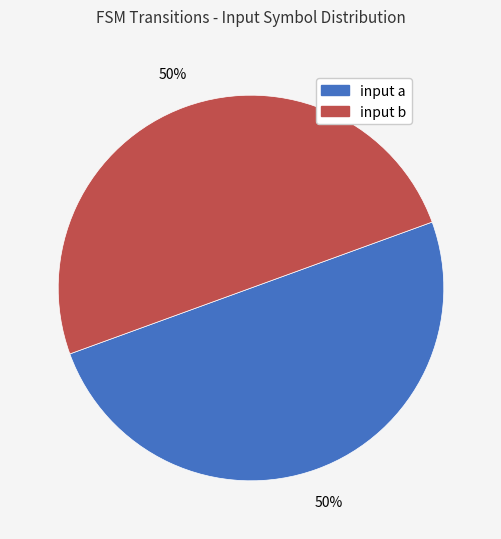

To the nearest percent, what is the combined percentage of input b and input a?

100%